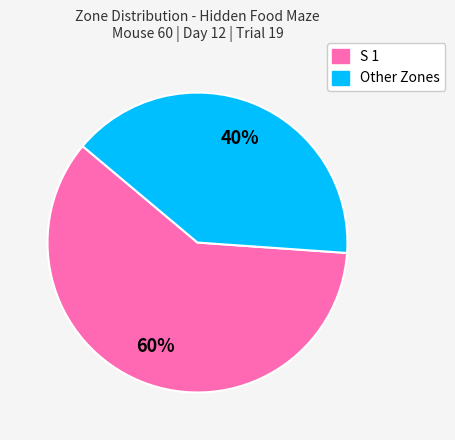

Does any single category account for the majority?

Yes